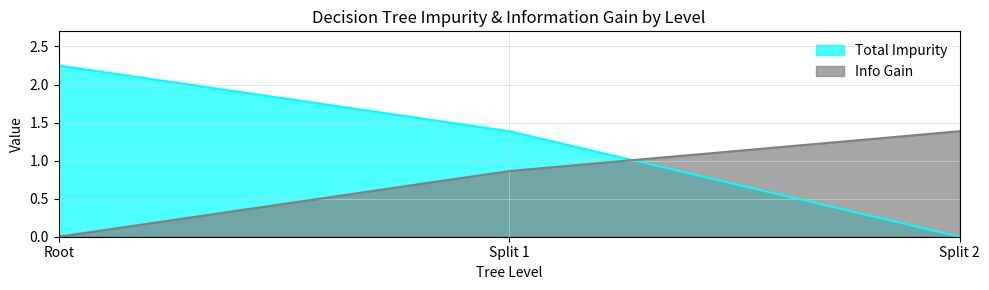

Which label corresponds to the largest value in the chart?

Root